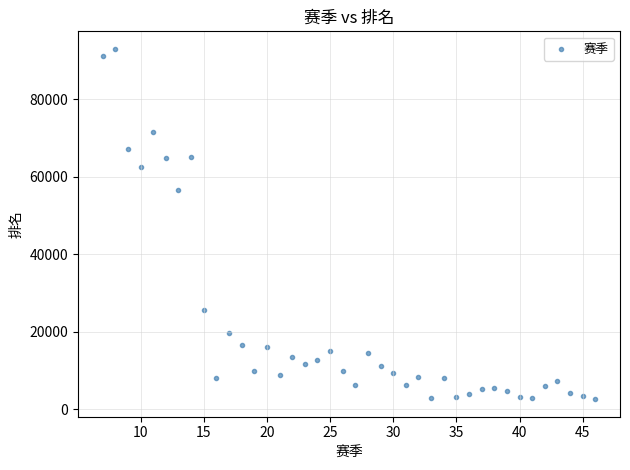

What is the range of Y values (max minus min)?

90425